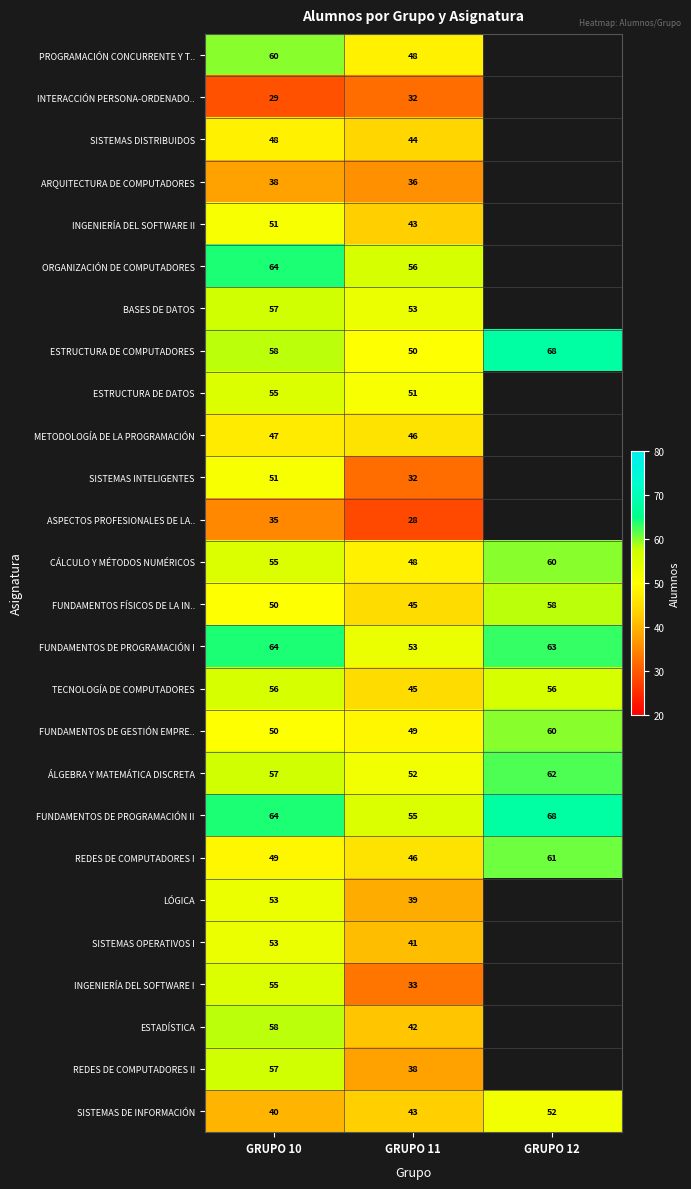

At how many categories does at least one series exceed 52?

3